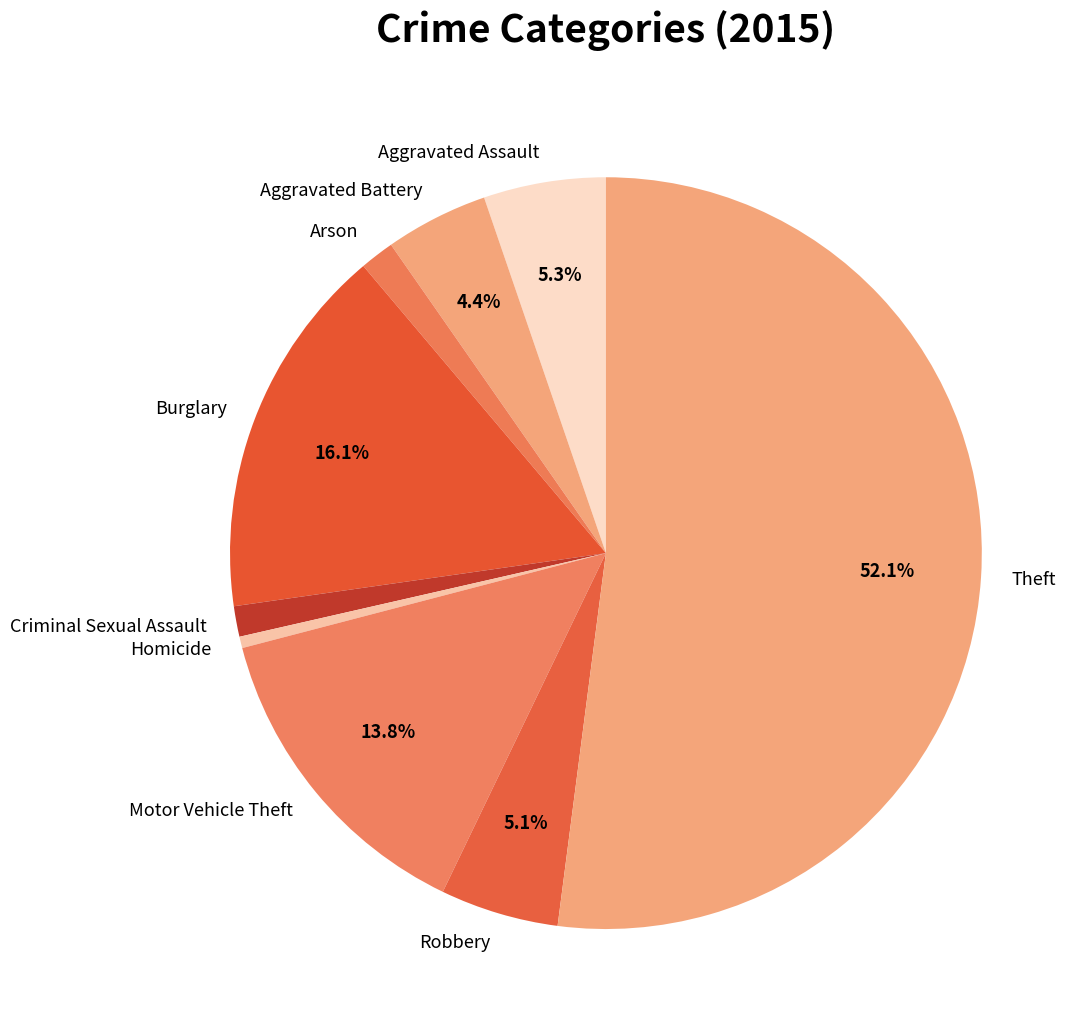

Which category has the biggest portion of the pie?

Theft